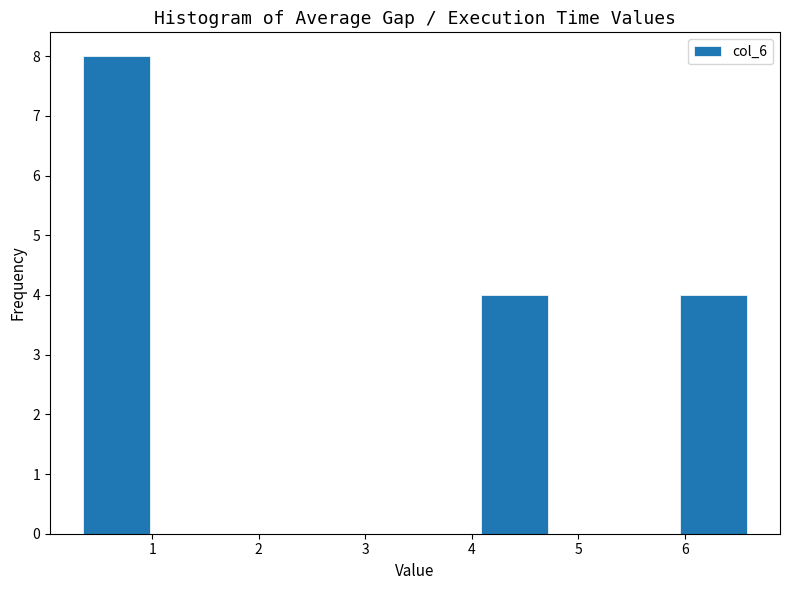

Which range on the x-axis has the tallest bar?

0.4 to 1.0